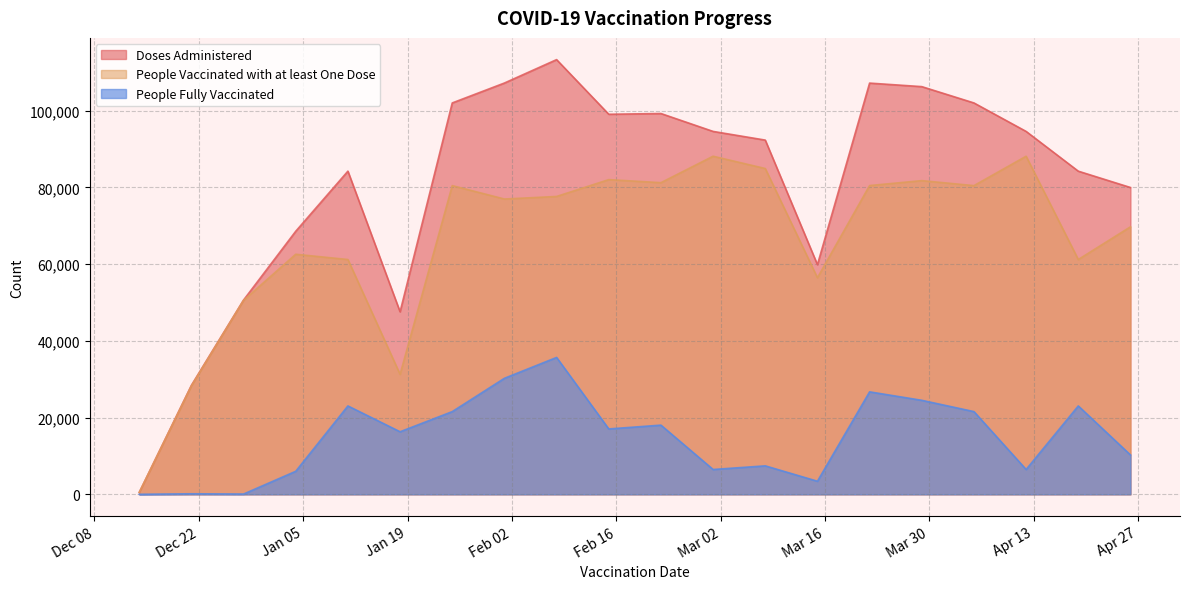

Which series has the largest total across all categories?

Doses Administered